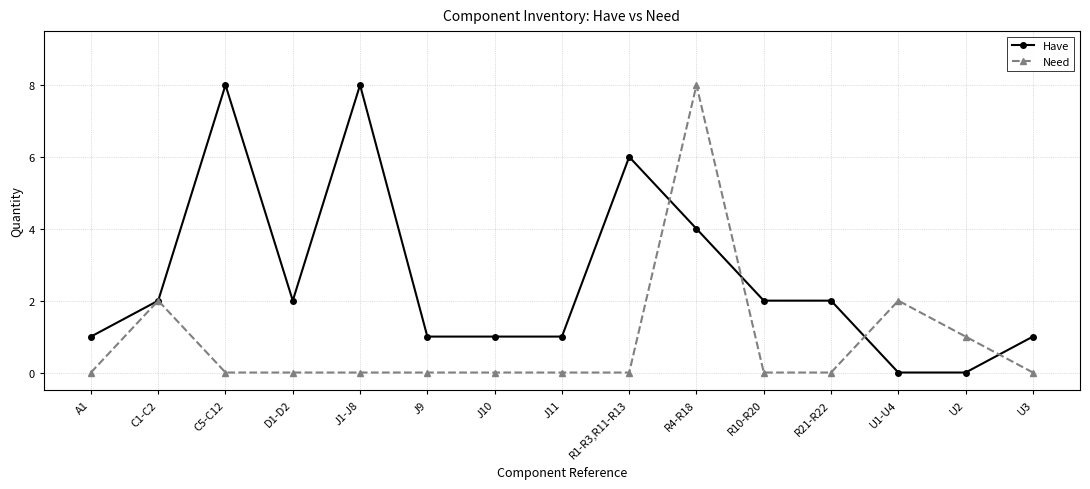

What is the sum of the Have values at R4-R18 and U3?

5